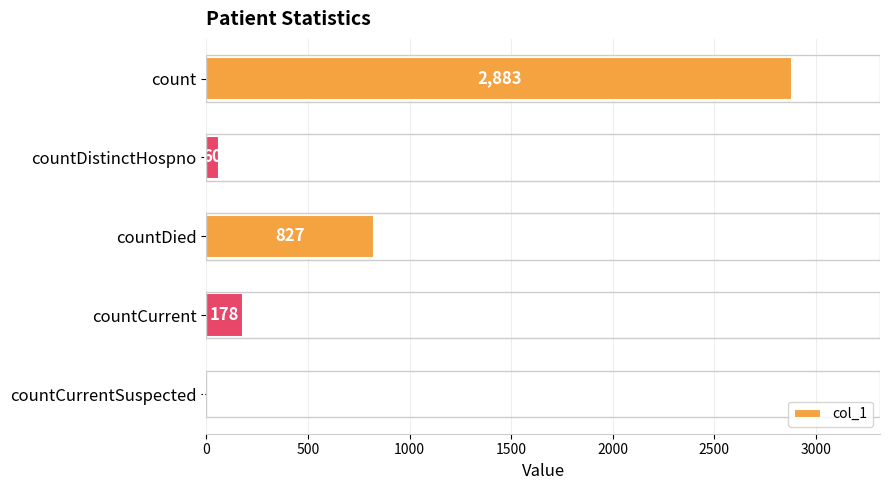

What is the sum of the values at countCurrentSuspected and countCurrent?

178